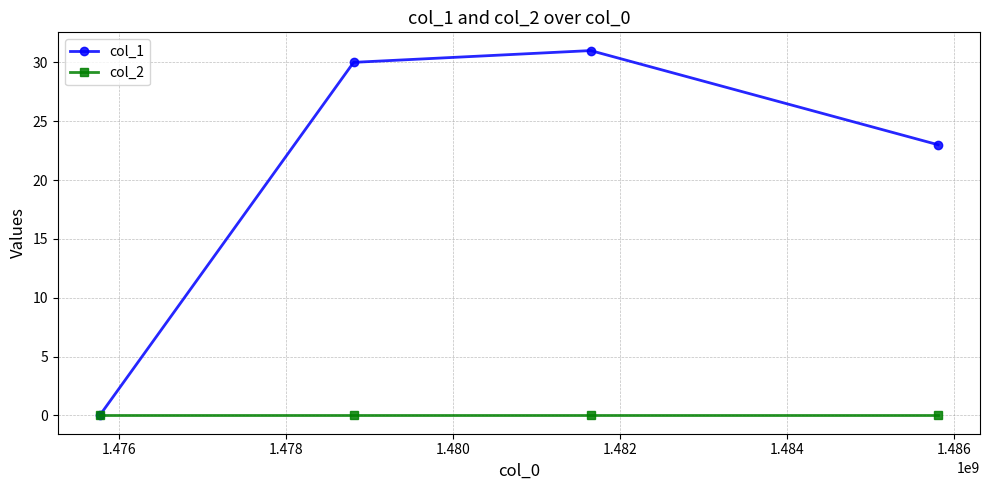

List the series in order of their overall mean, lowest first.

col_2, col_1